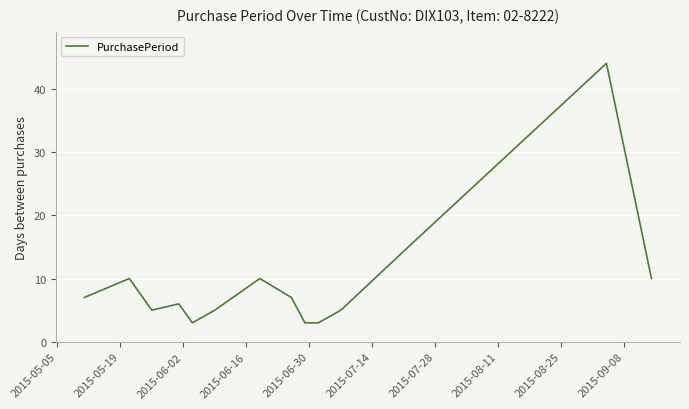

What is the maximum value shown in the chart?

44